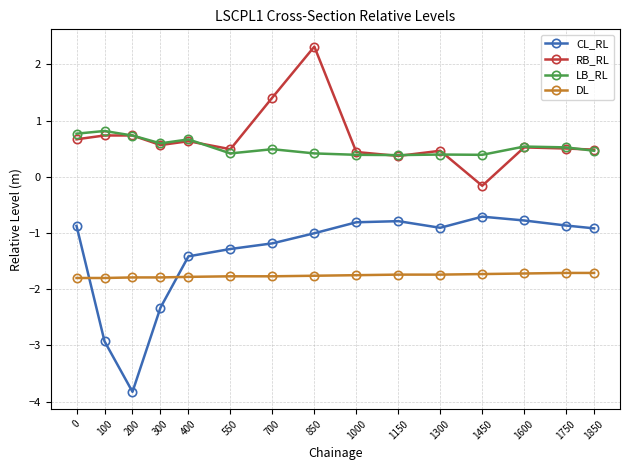

True or false: LB_RL has more than 1 interior local peaks.

True